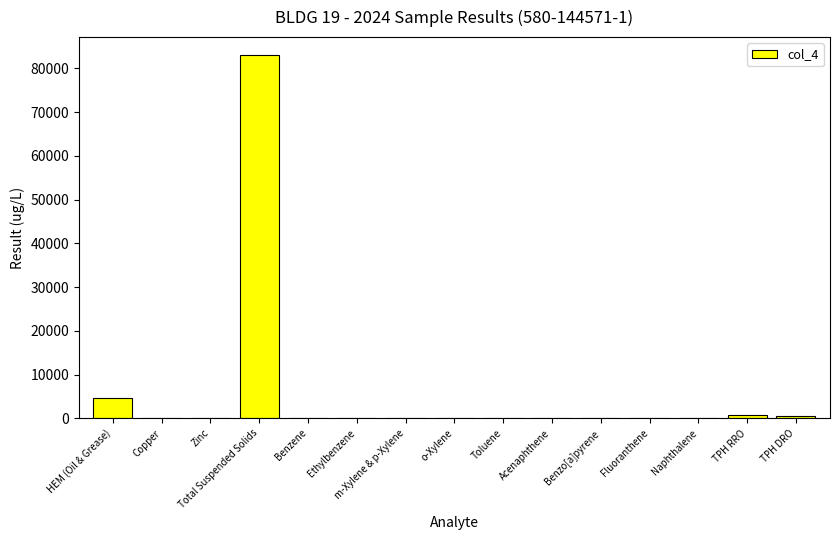

At which label is the value closest to 41500?

HEM (Oil & Grease)